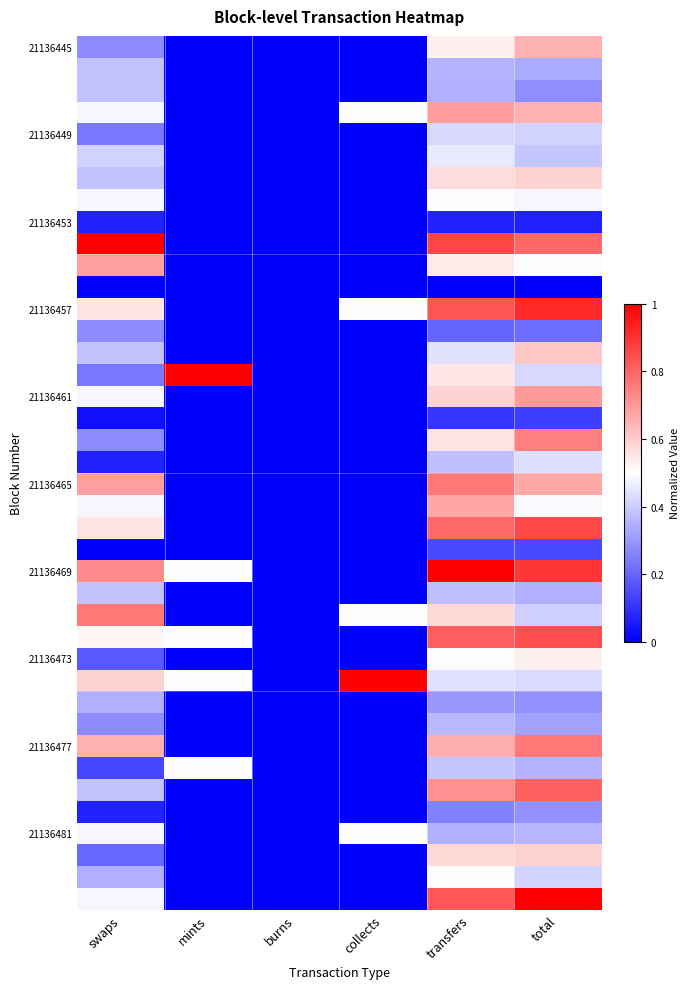

Which series has the largest total across all categories?

21136469